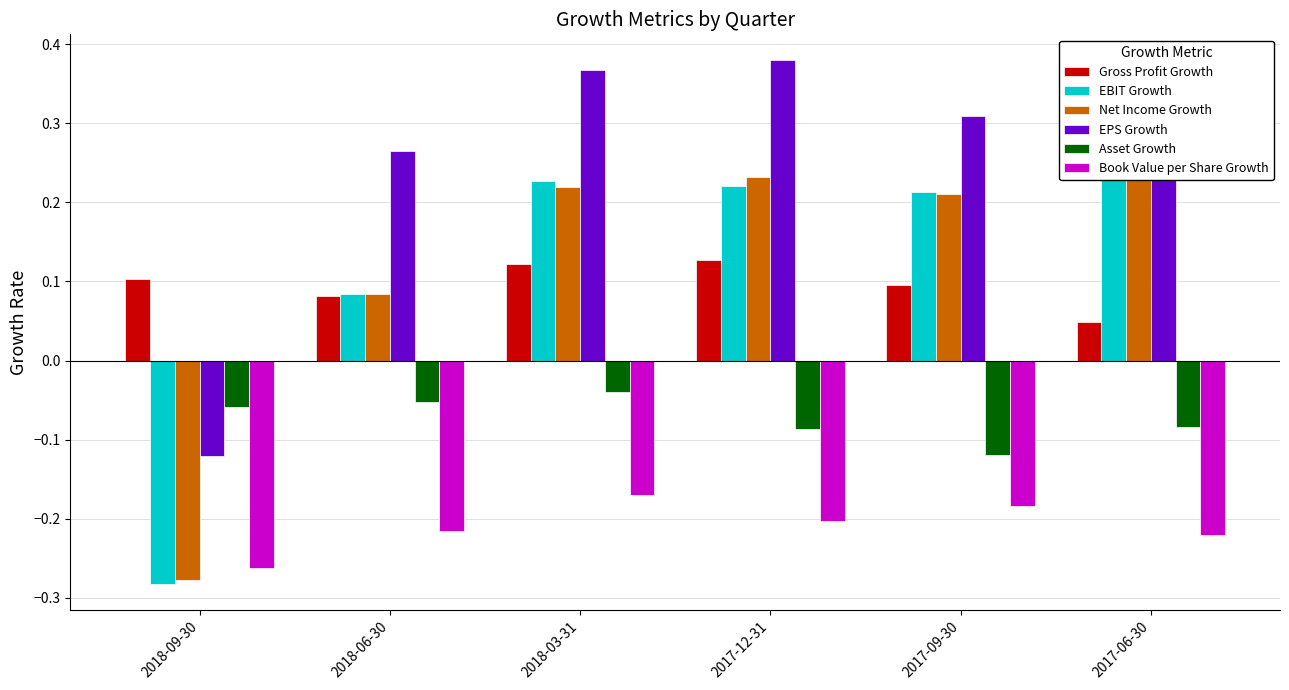

Reading left to right, transcribe all the data shown in this chart.

Gross Profit Growth: 2018-09-30=0.1	2018-06-30=0.1	2018-03-31=0.1	2017-12-31=0.1	2017-09-30=0.1	2017-06-30=0.0
EBIT Growth: 2018-09-30=-0.3	2018-06-30=0.1	2018-03-31=0.2	2017-12-31=0.2	2017-09-30=0.2	2017-06-30=0.4
Net Income Growth: 2018-09-30=-0.3	2018-06-30=0.1	2018-03-31=0.2	2017-12-31=0.2	2017-09-30=0.2	2017-06-30=0.3
EPS Growth: 2018-09-30=-0.1	2018-06-30=0.3	2018-03-31=0.4	2017-12-31=0.4	2017-09-30=0.3	2017-06-30=0.4
Asset Growth: 2018-09-30=-0.1	2018-06-30=-0.1	2018-03-31=-0.0	2017-12-31=-0.1	2017-09-30=-0.1	2017-06-30=-0.1
Book Value per Share Growth: 2018-09-30=-0.3	2018-06-30=-0.2	2018-03-31=-0.2	2017-12-31=-0.2	2017-09-30=-0.2	2017-06-30=-0.2